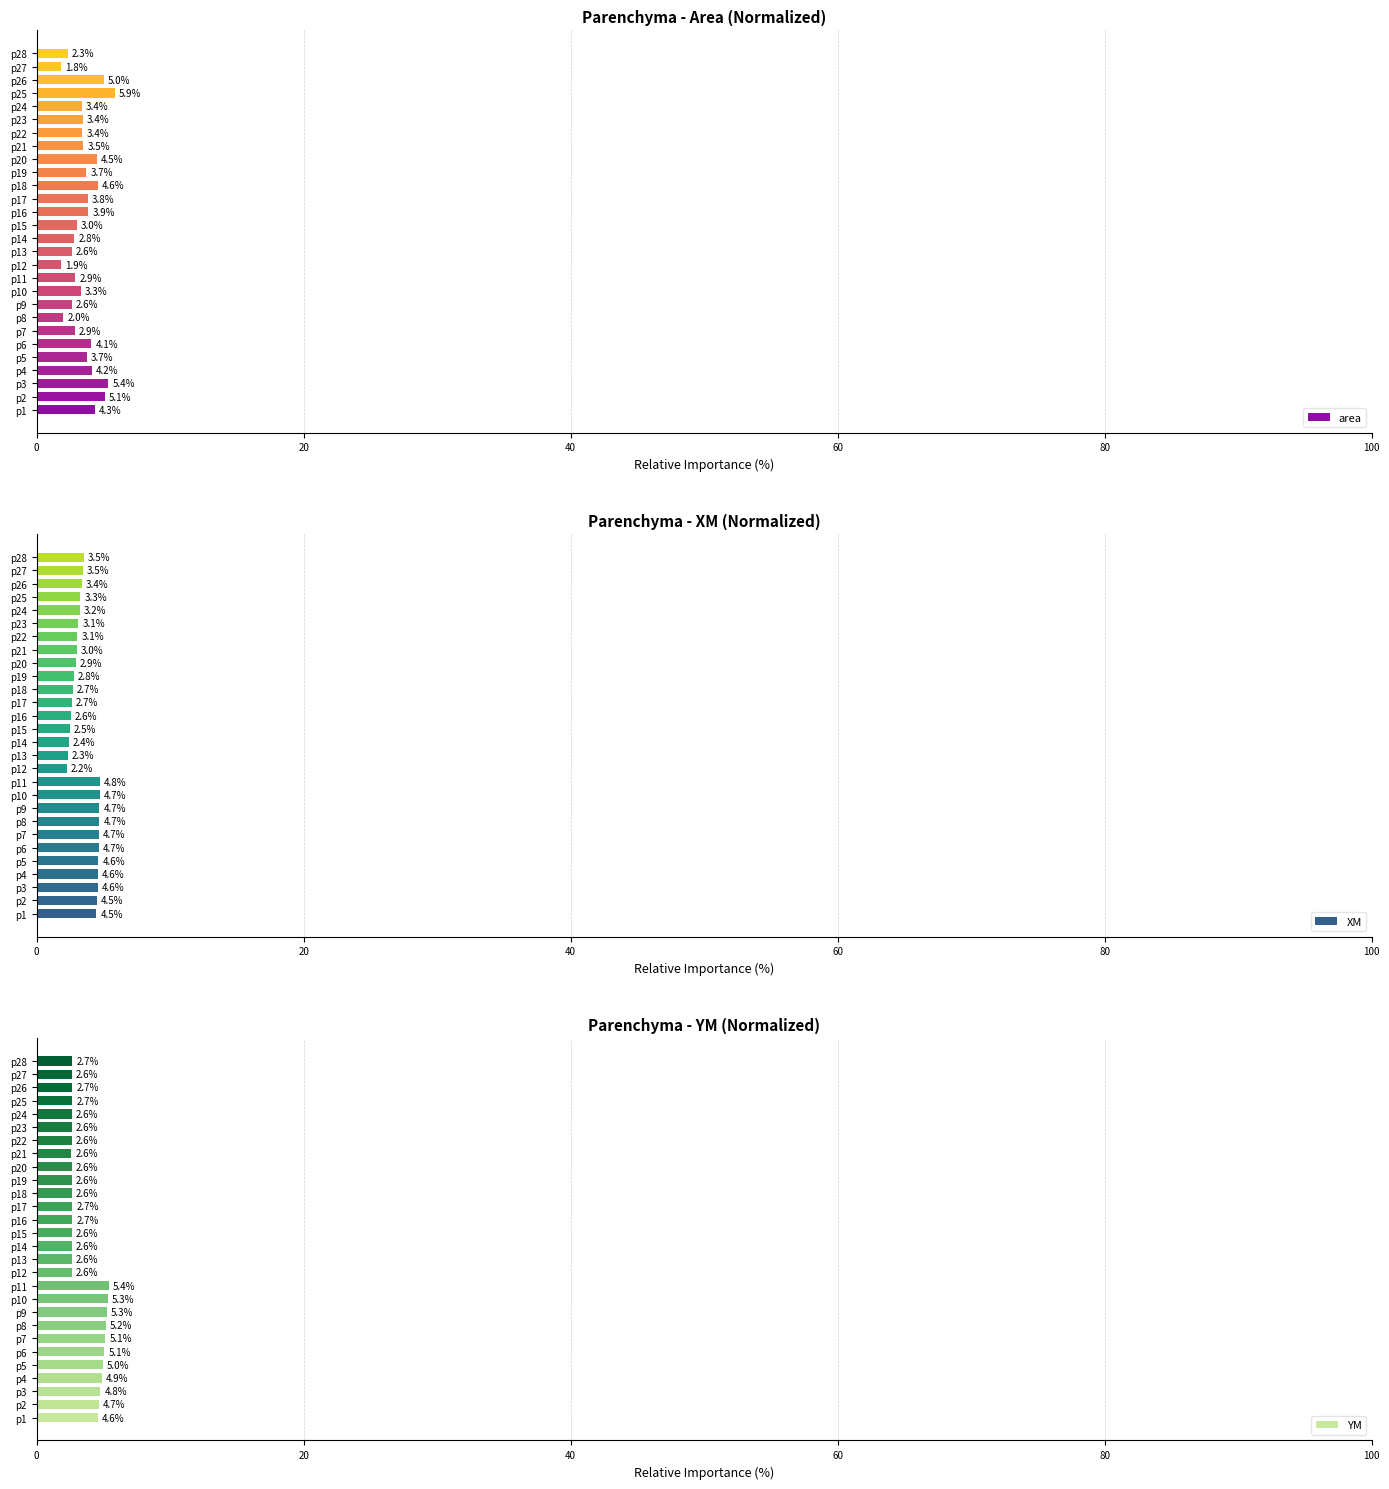

What is the average value of the XM series?

3.6